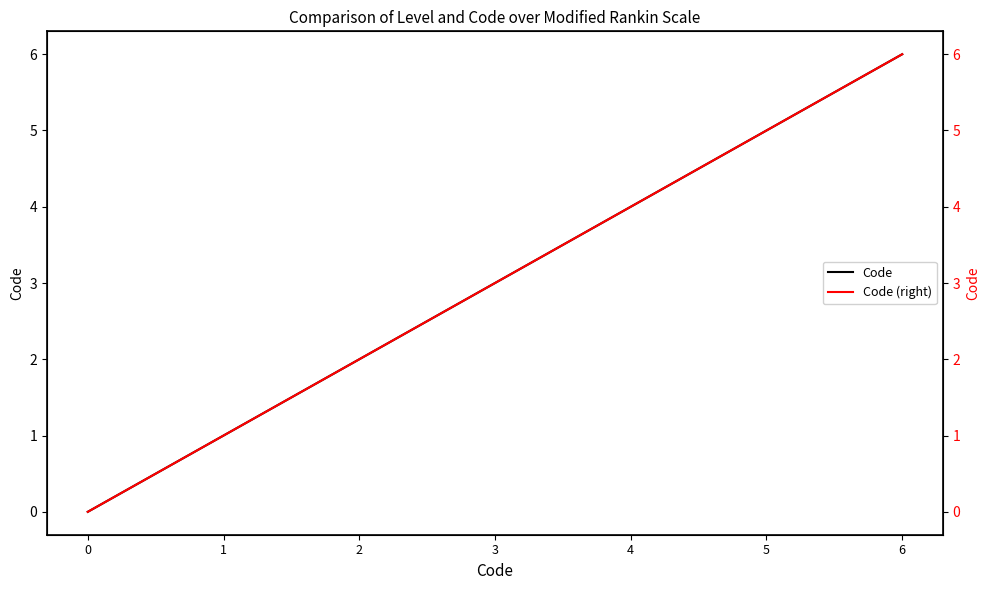

At how many categories does at least one series exceed 3?

3